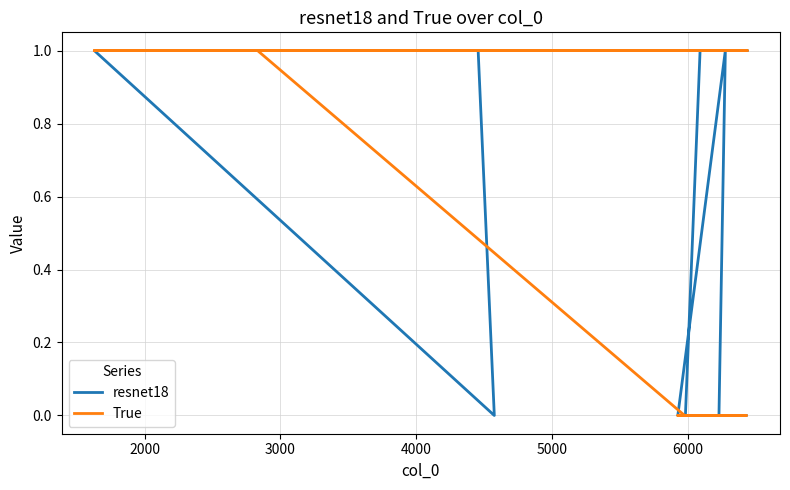

What is the label of the 17th point from the right?

6000